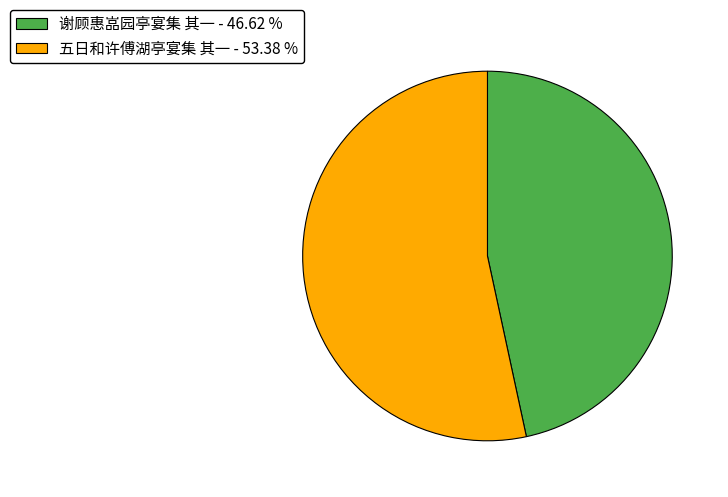

Does 谢顾惠嵓园亭宴集 其一 - 46.62 % account for over 50% of the chart?

No